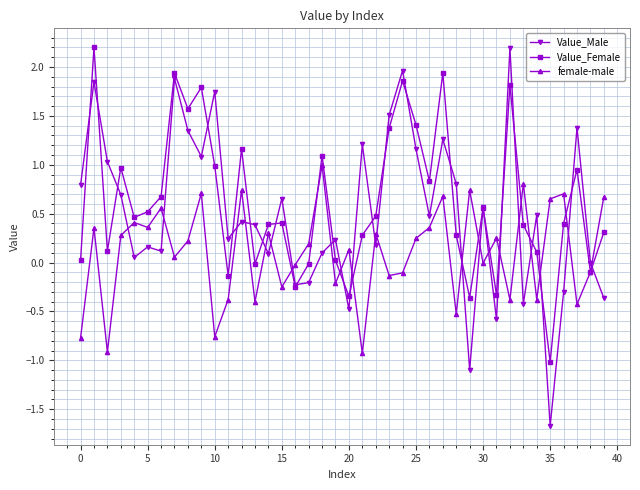

True or false: female-male has more than 1 interior local peaks.

True